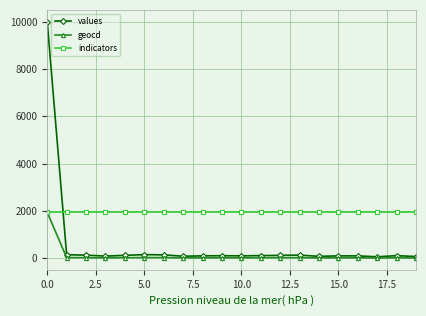

How many lines are shown in the chart?

3